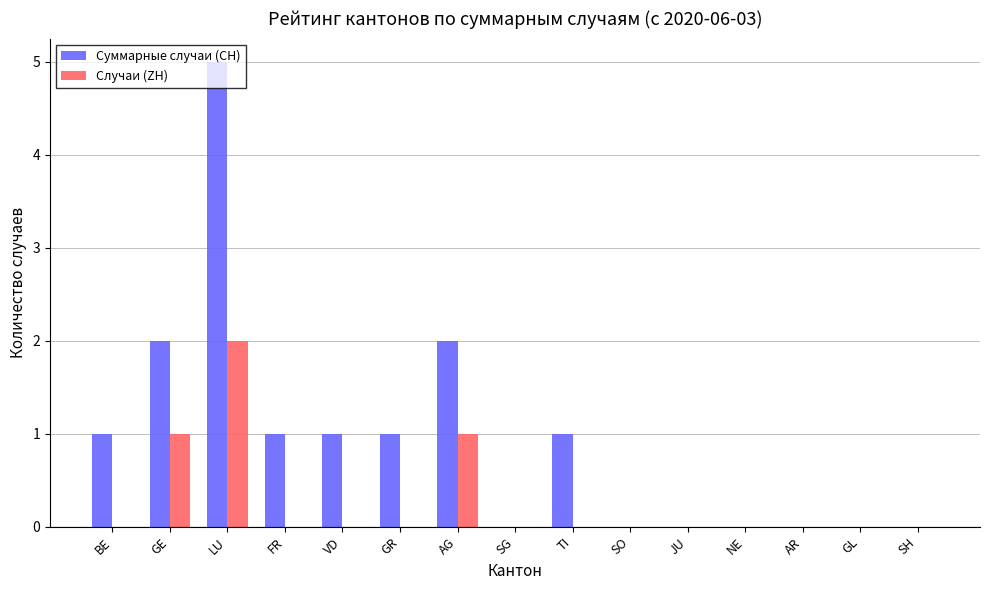

Which series has the widest spread of values?

Суммарные случаи (CH)